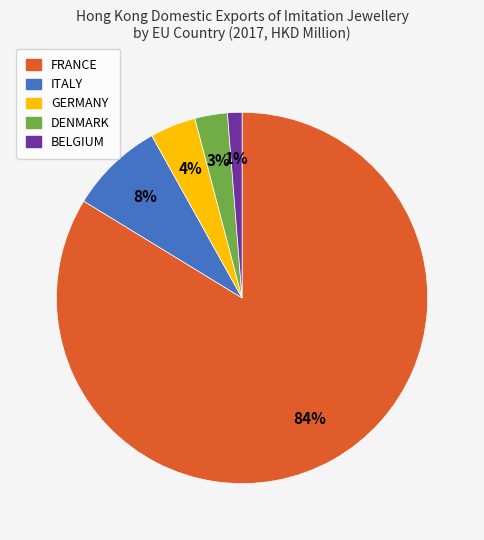

Rank the categories by value from highest to lowest.

FRANCE, ITALY, GERMANY, DENMARK, BELGIUM